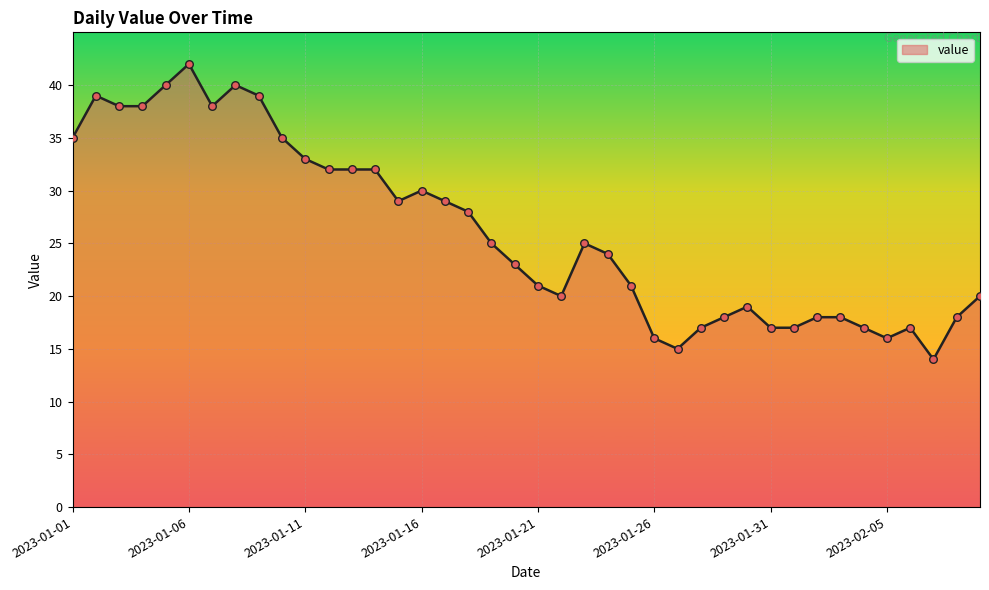

What is the minimum value shown in the chart?

14